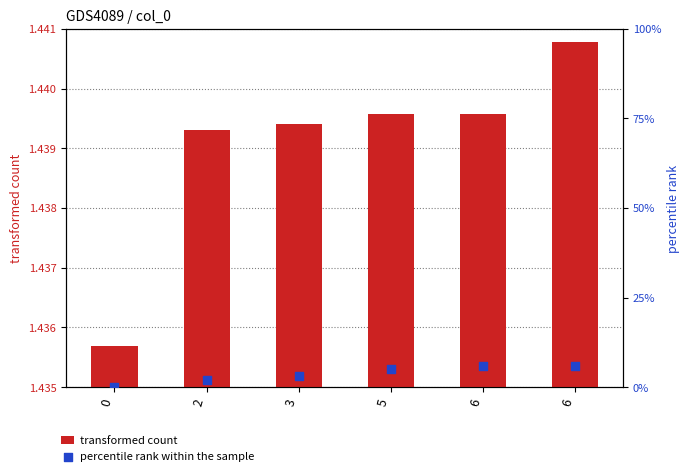

Is the value of percentile rank within the sample at 6 greater than the value of transformed count at 6?

No